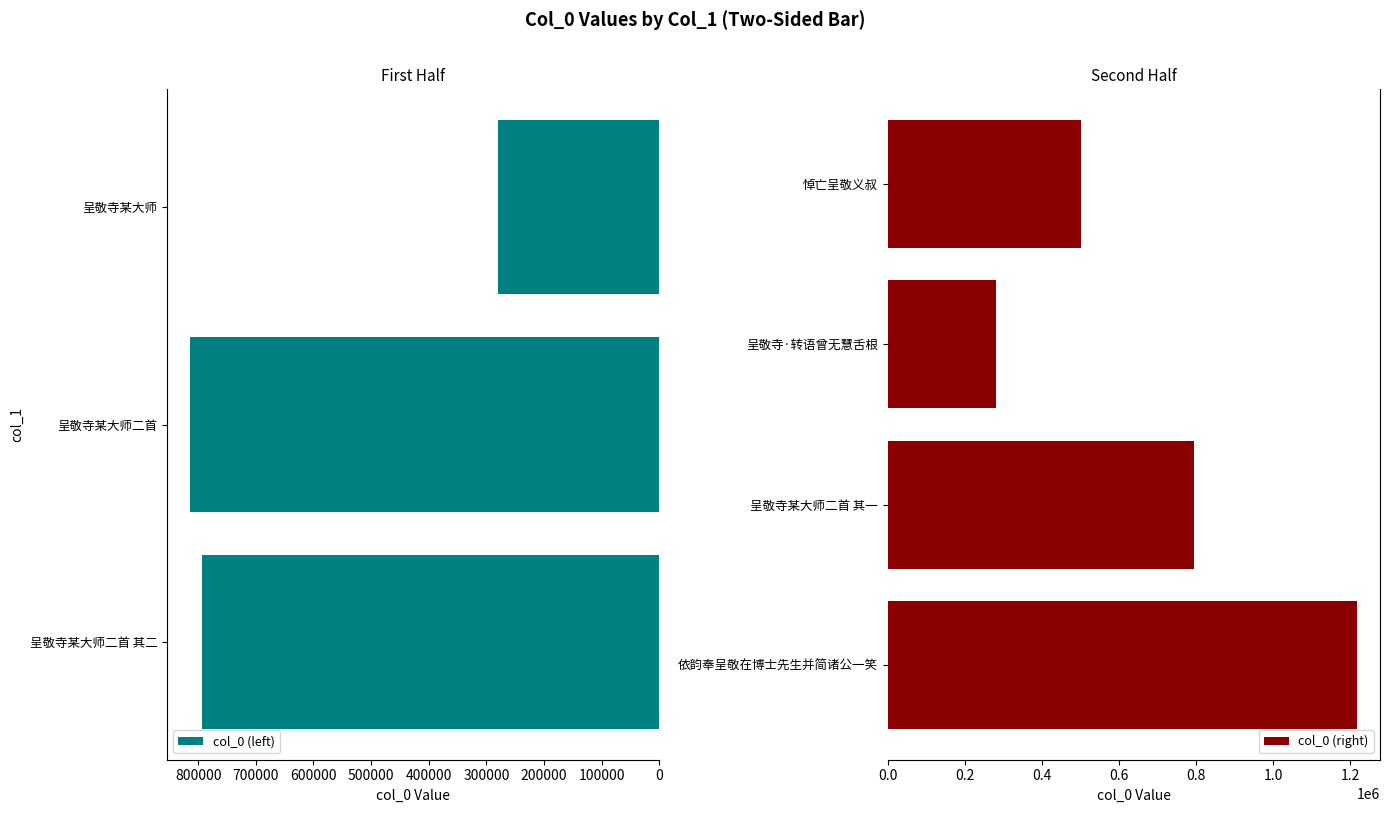

How many data points does each series have?

7